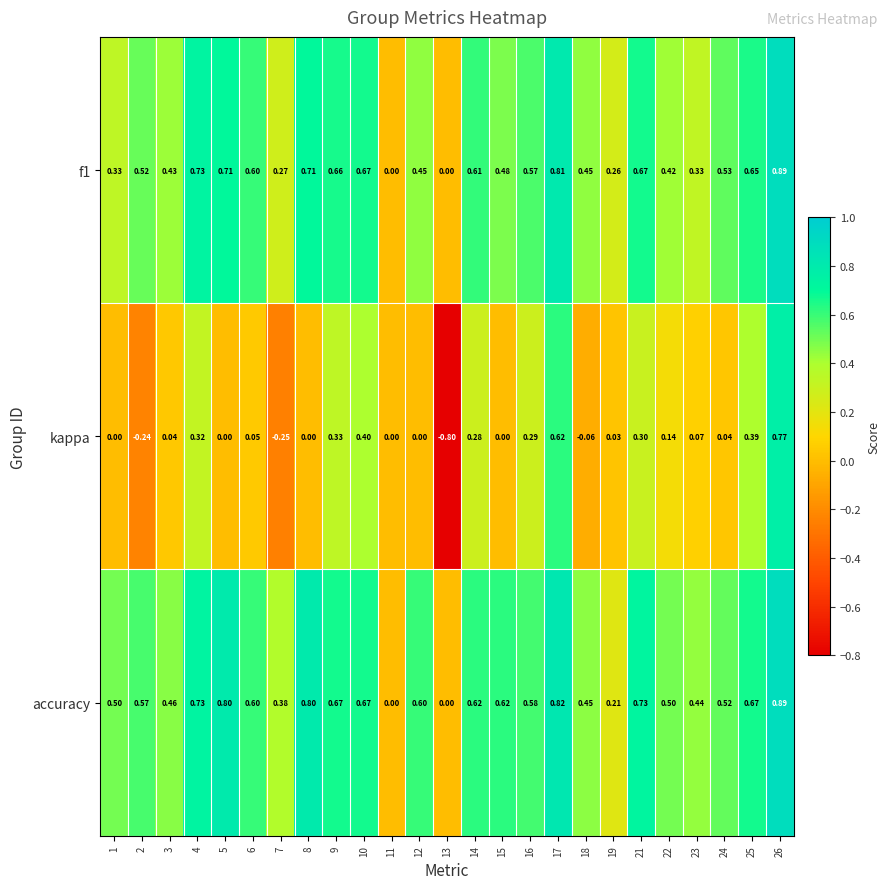

Which label corresponds to the largest value in the chart?

26